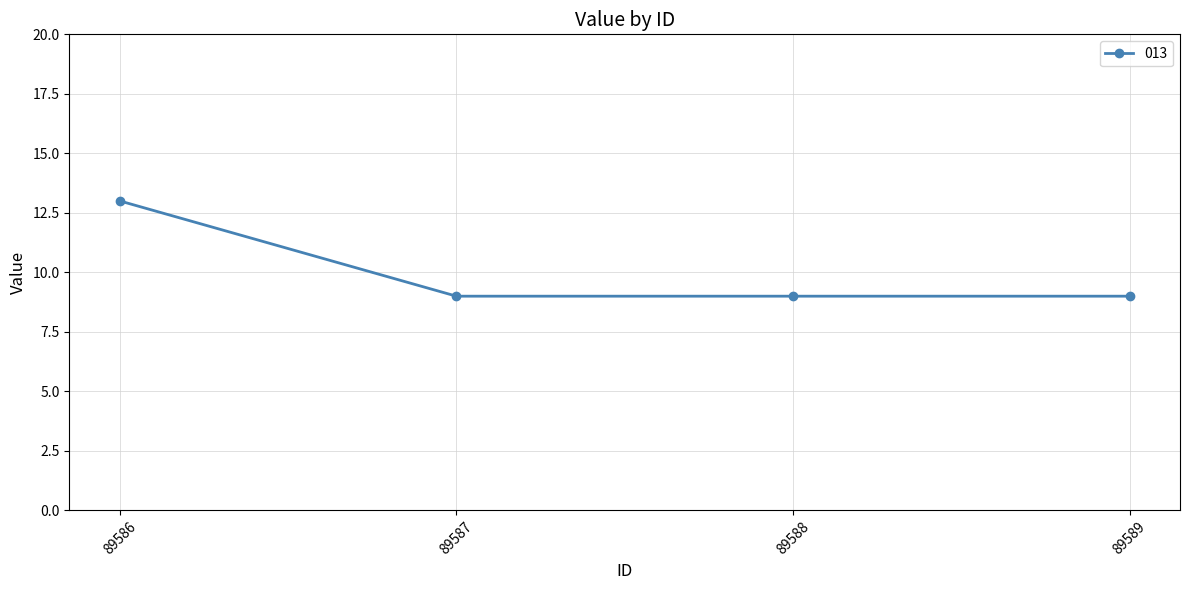

Which category has the highest value across all series?

89586